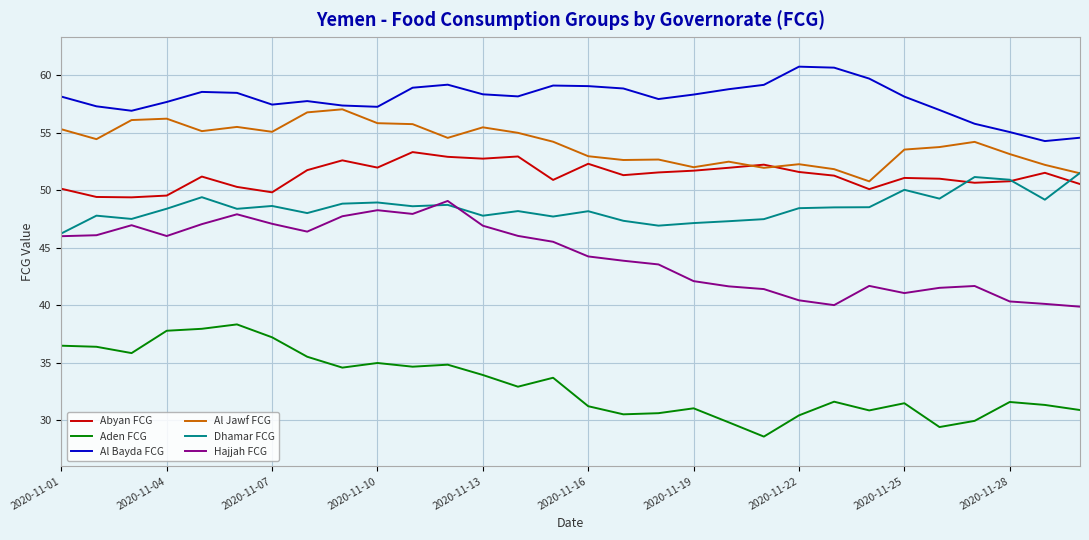

Which series has the largest total across all categories?

Al Bayda FCG